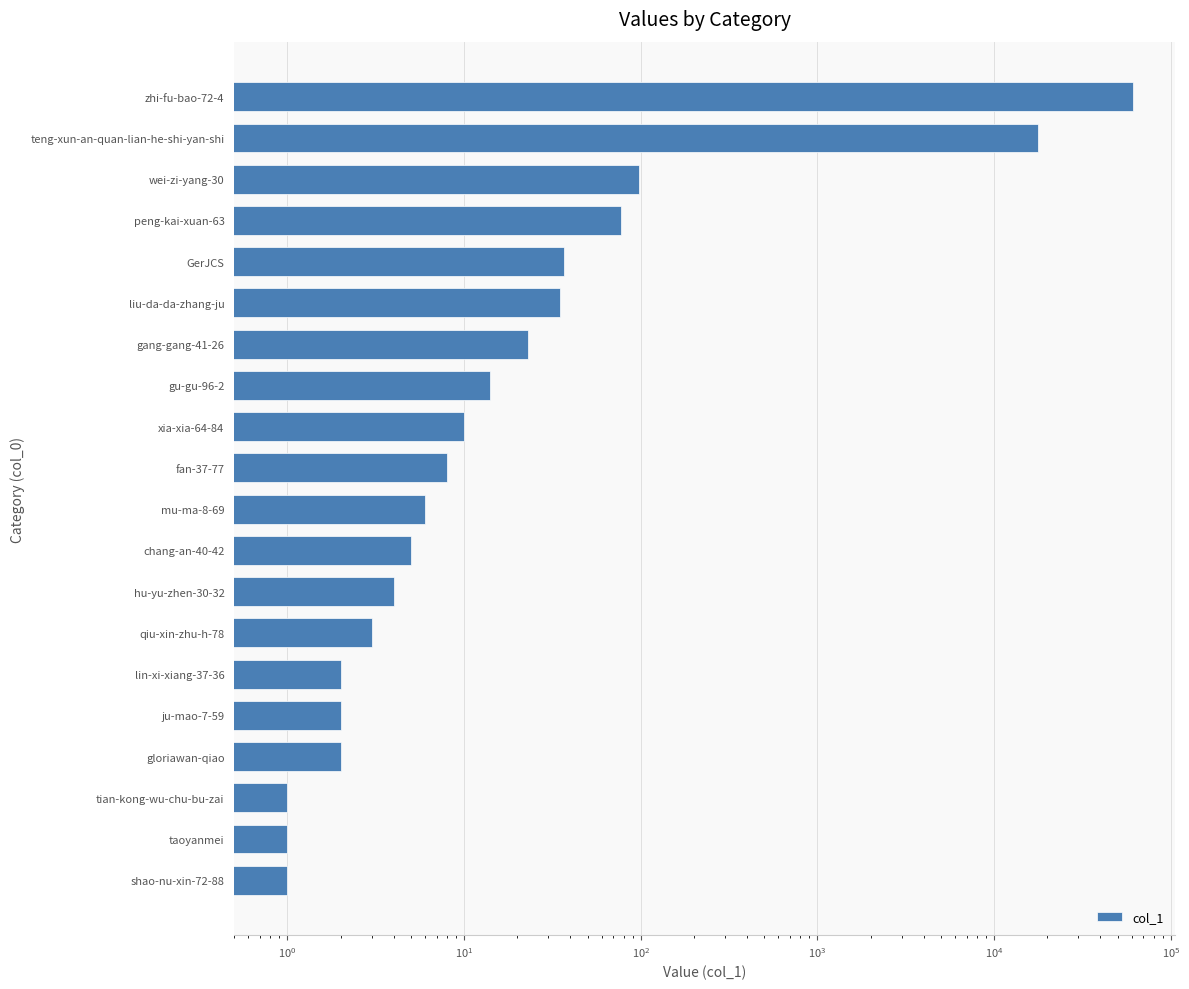

What is the change in value from chang-an-40-42 to gloriawan-qiao?

-3